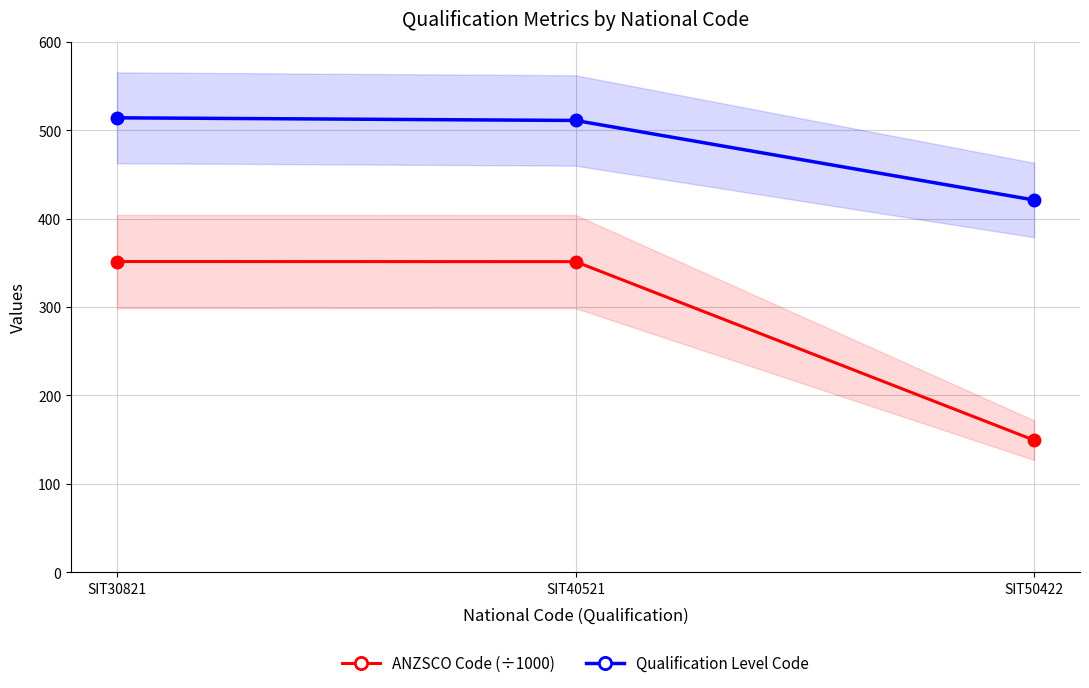

What are all the series names shown in the legend?

ANZSCO Code (÷1000), Qualification Level Code